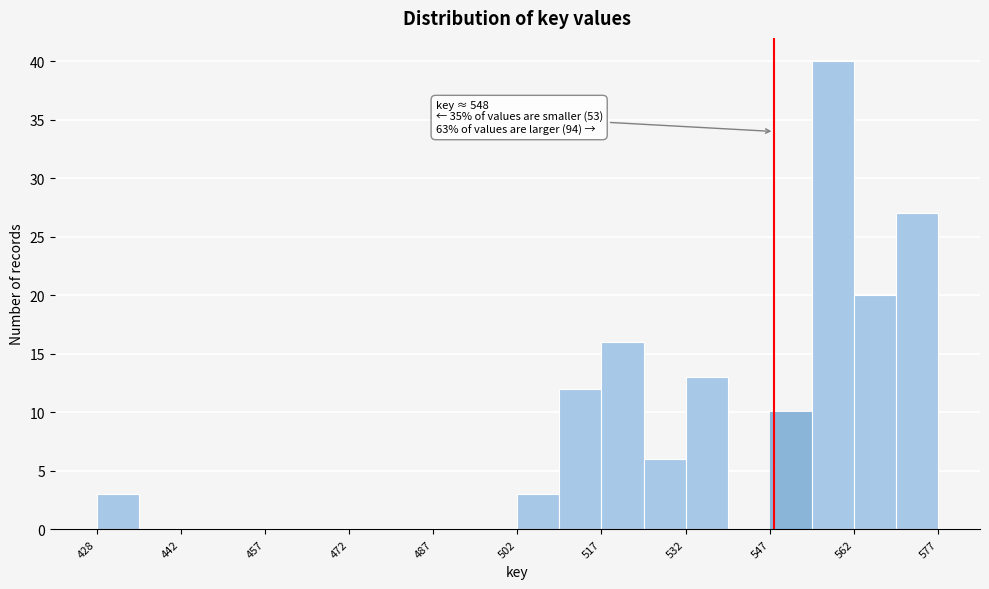

Read against the x-axis, roughly where is the centre of the tallest bar?

558